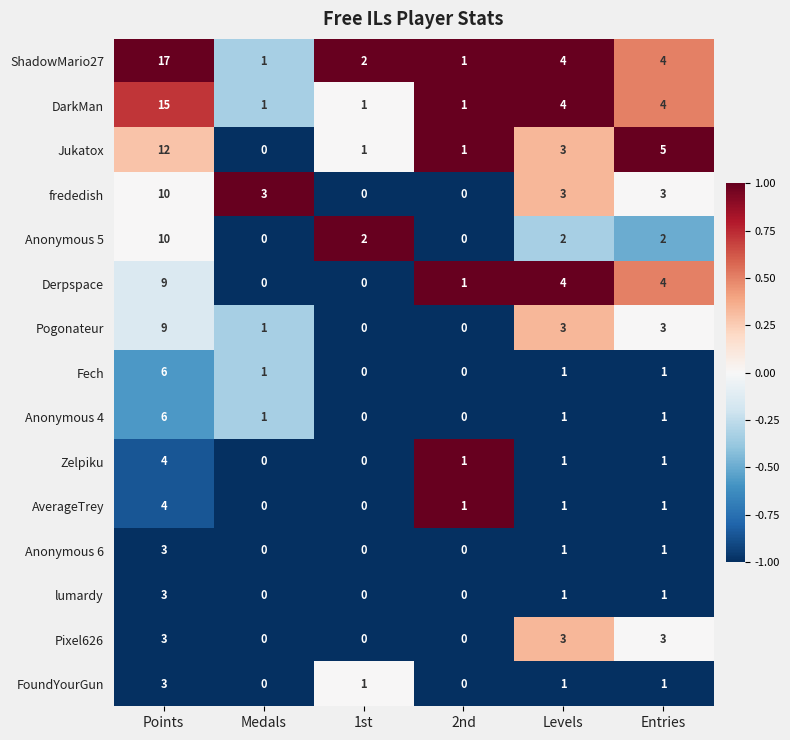

Which series has the largest range (max minus min)?

ShadowMario27